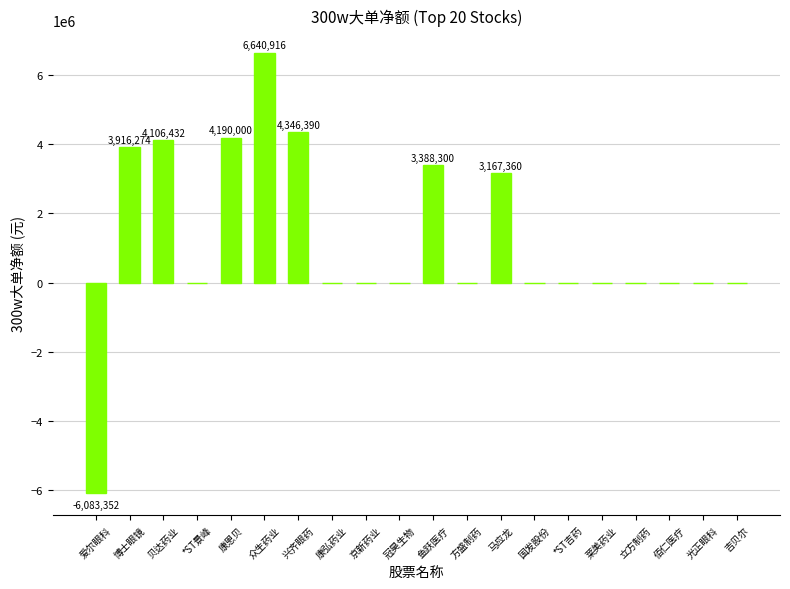

True or false: the data shows -8113889 at 光正眼科.

False